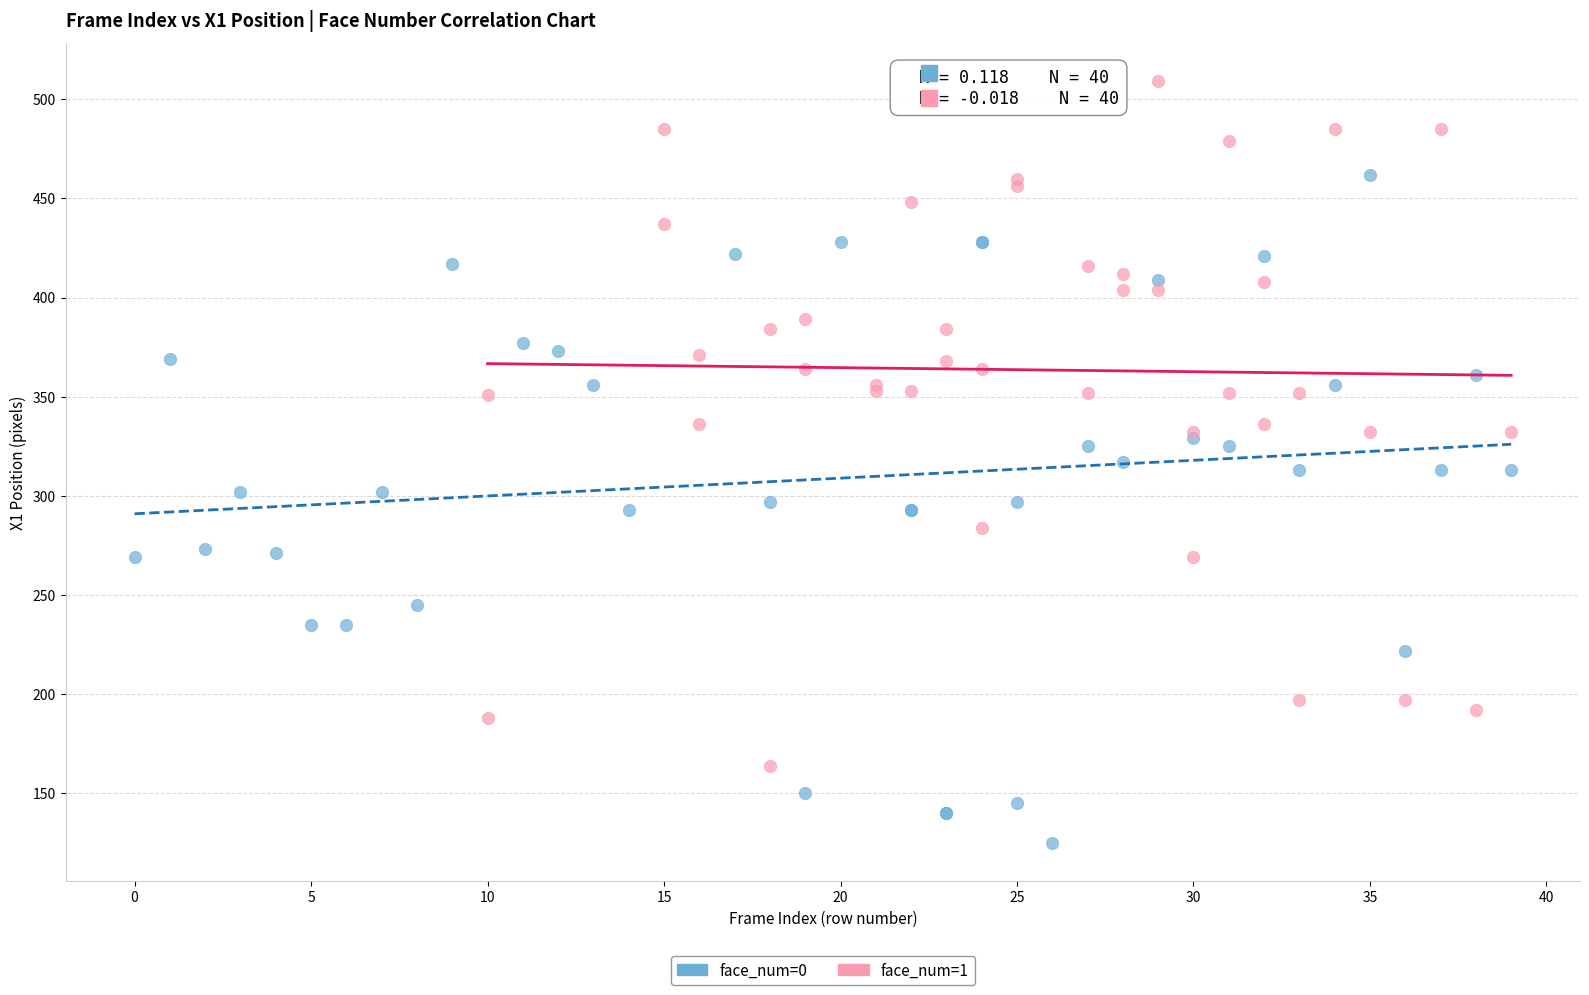

Which series has the widest spread of Y values?

face_num=1